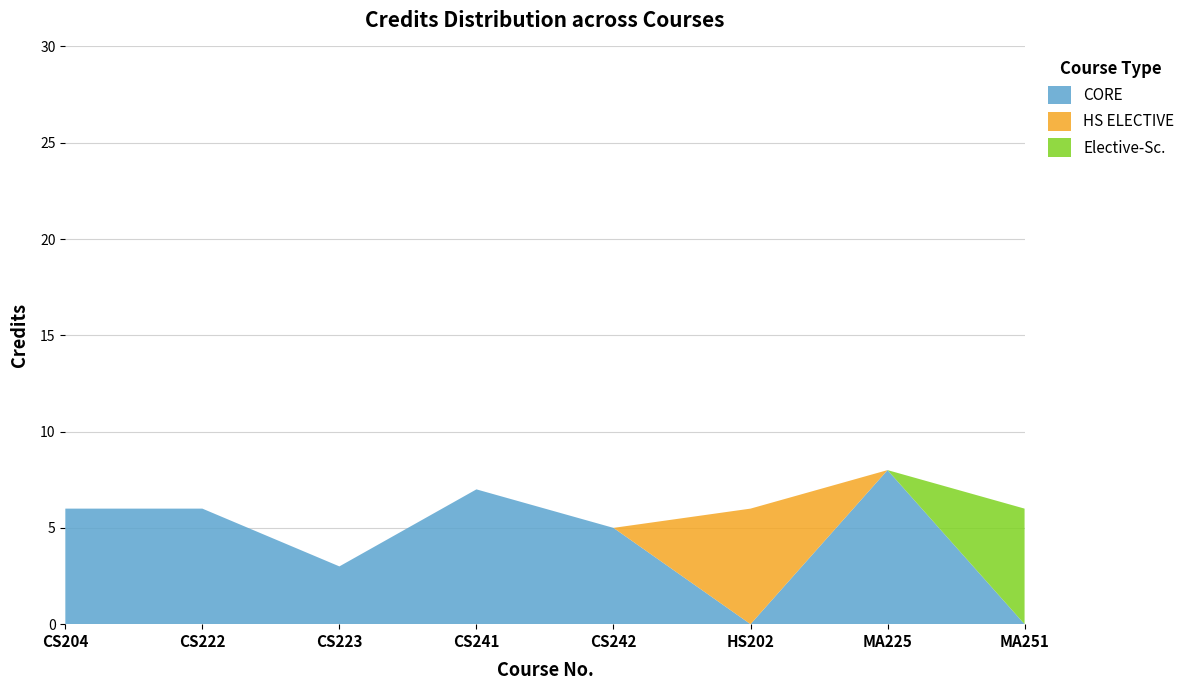

Reading left to right, what are all the values shown in this chart?

6	6	3	7	5	6	8	6